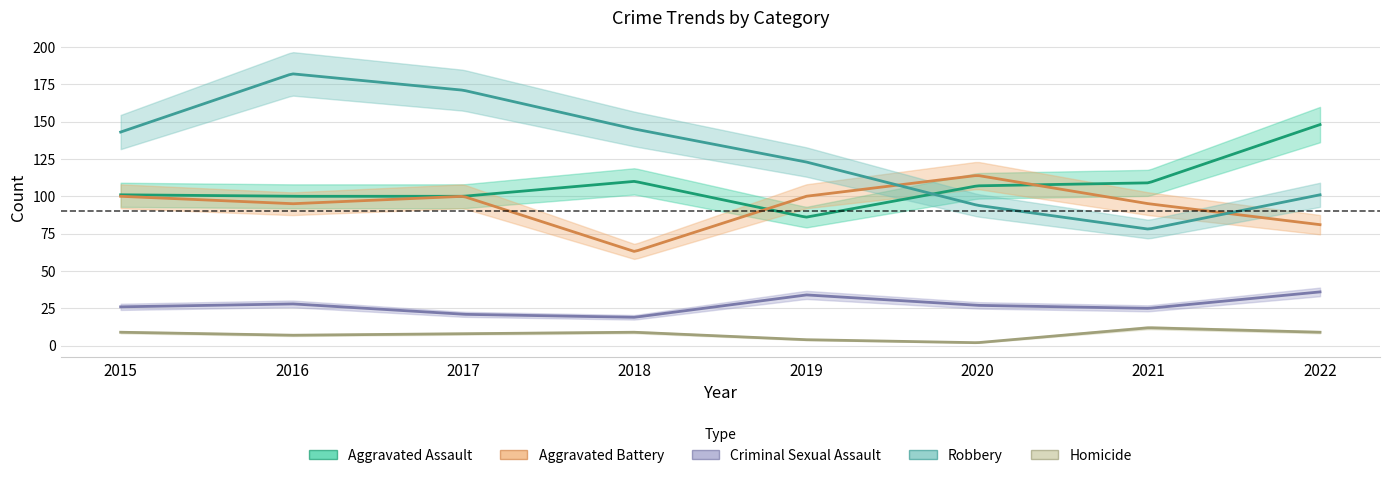

The Aggravated Battery series shows 114 at 2020. True or false?

True